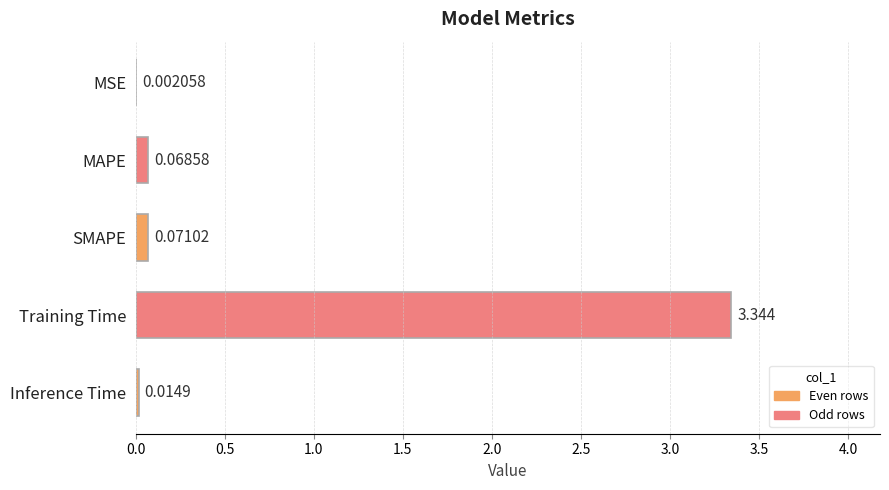

Which category has the highest value across all series?

Training Time